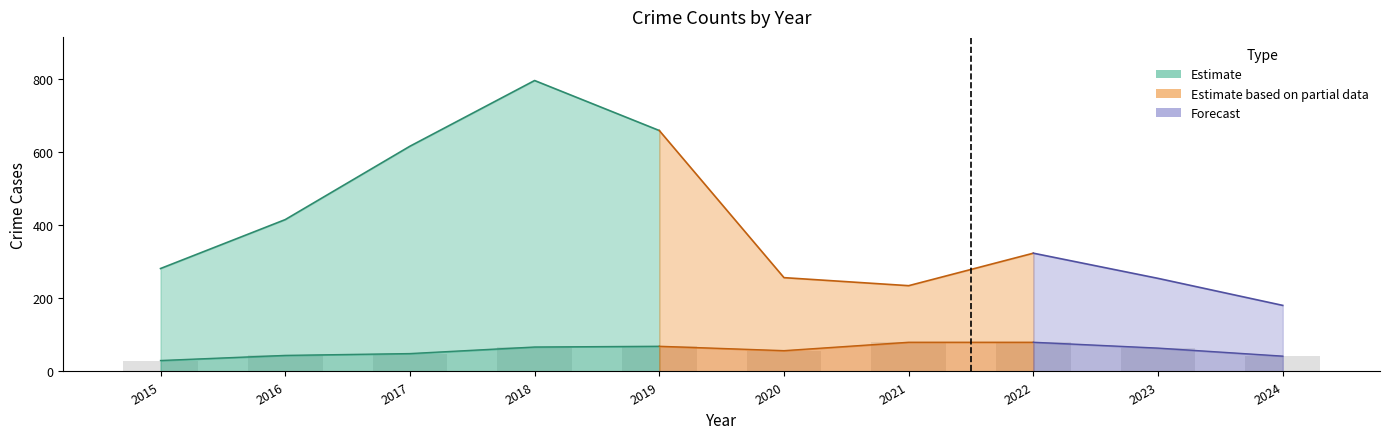

Which has a higher value, 2021 or 2015?

2021